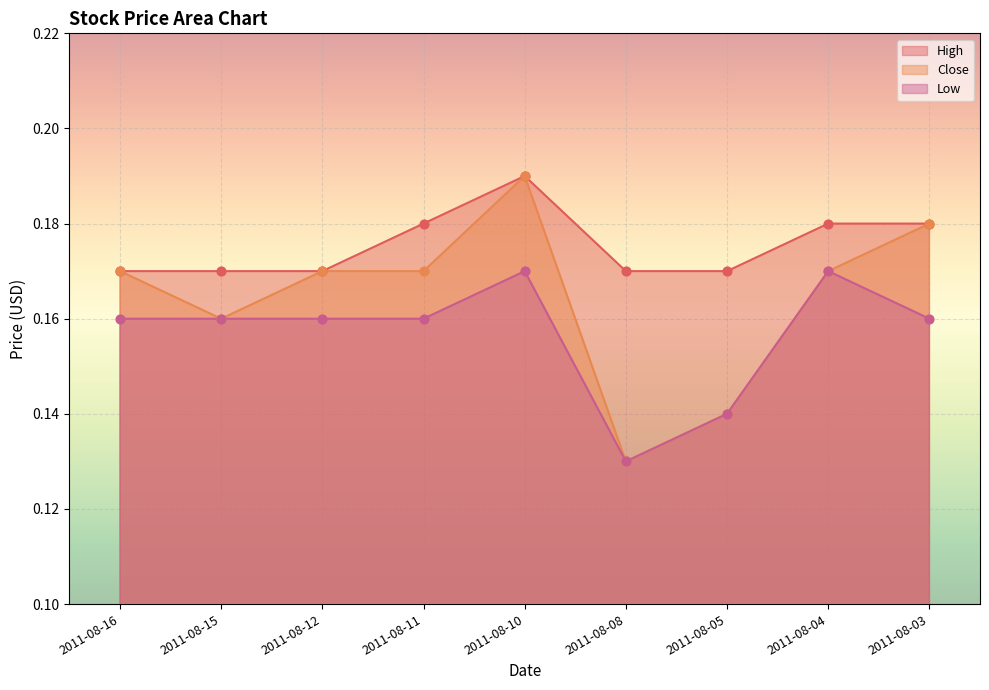

Which series contains the highest Y value?

High